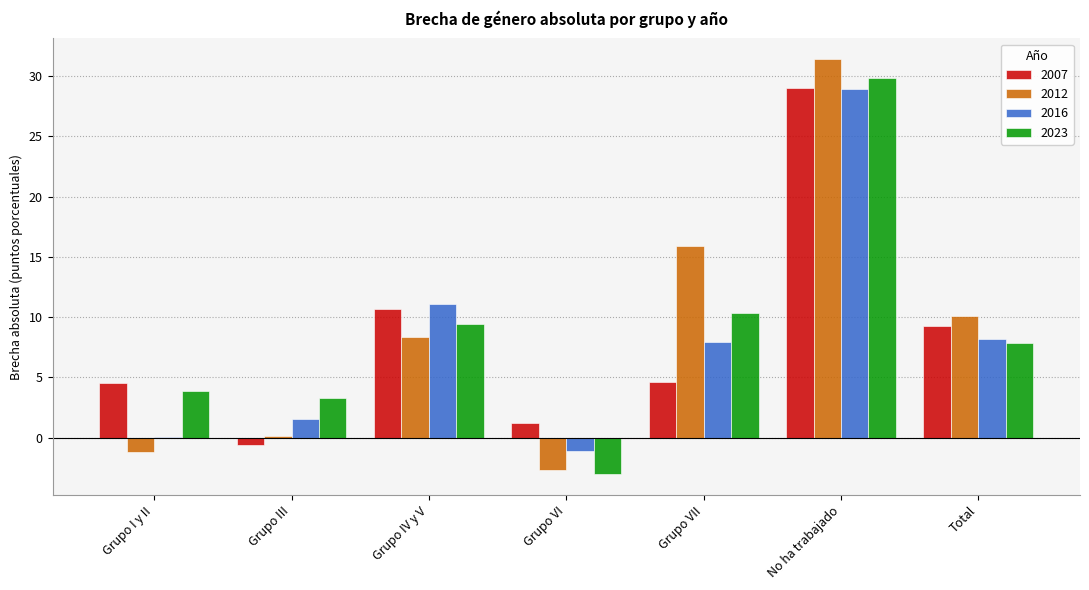

How many distinct data groups are displayed?

4